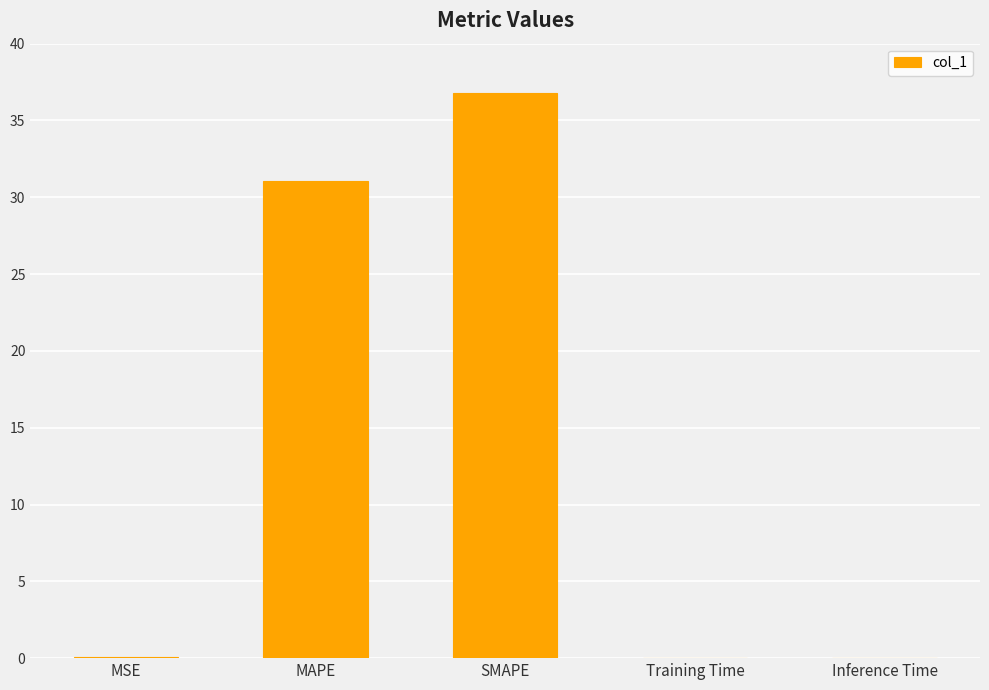

What is the sum of all values?

67.9